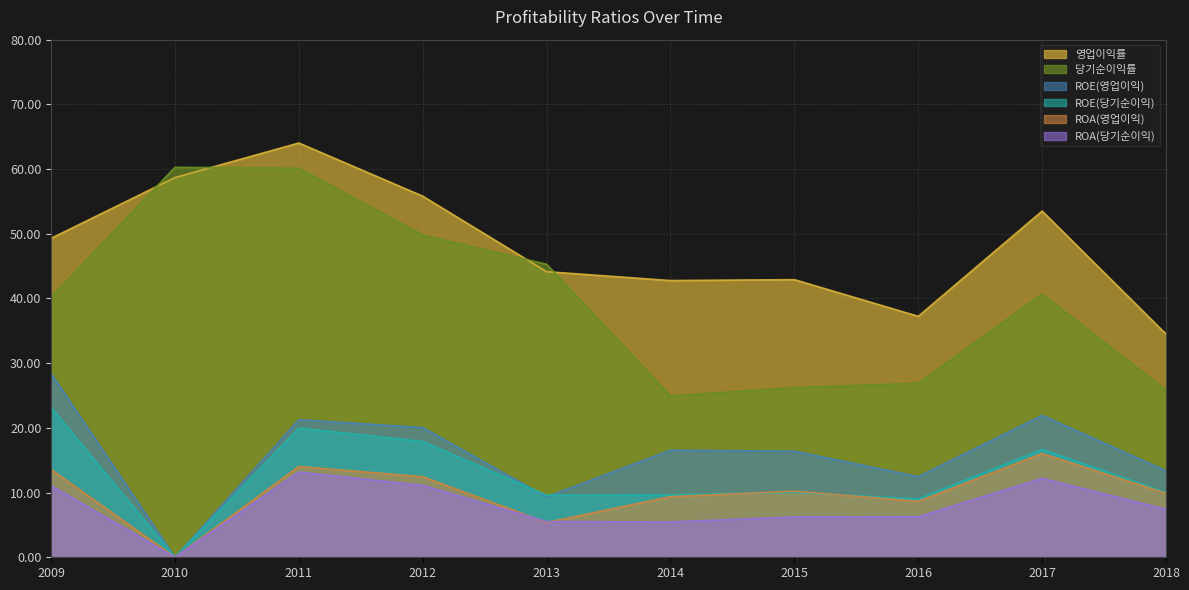

What is the maximum value shown in the chart?

64.0